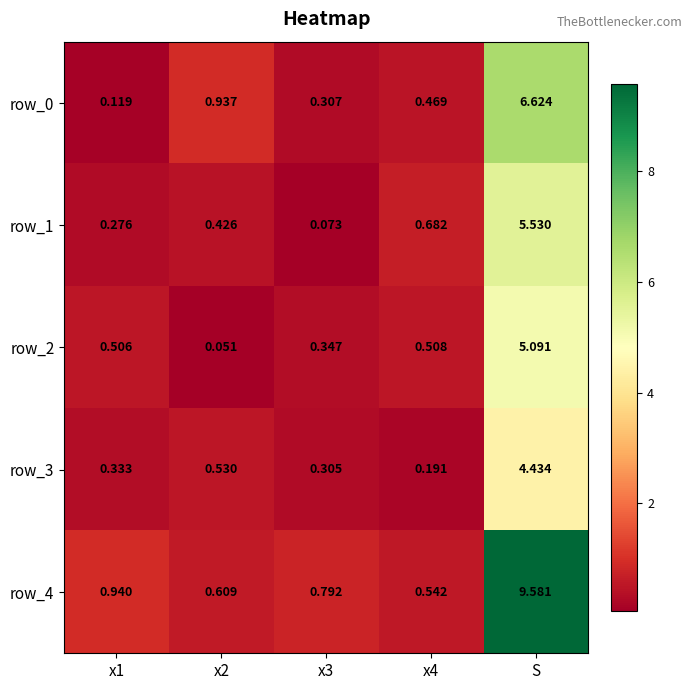

Which series has the largest total across all categories?

row_4